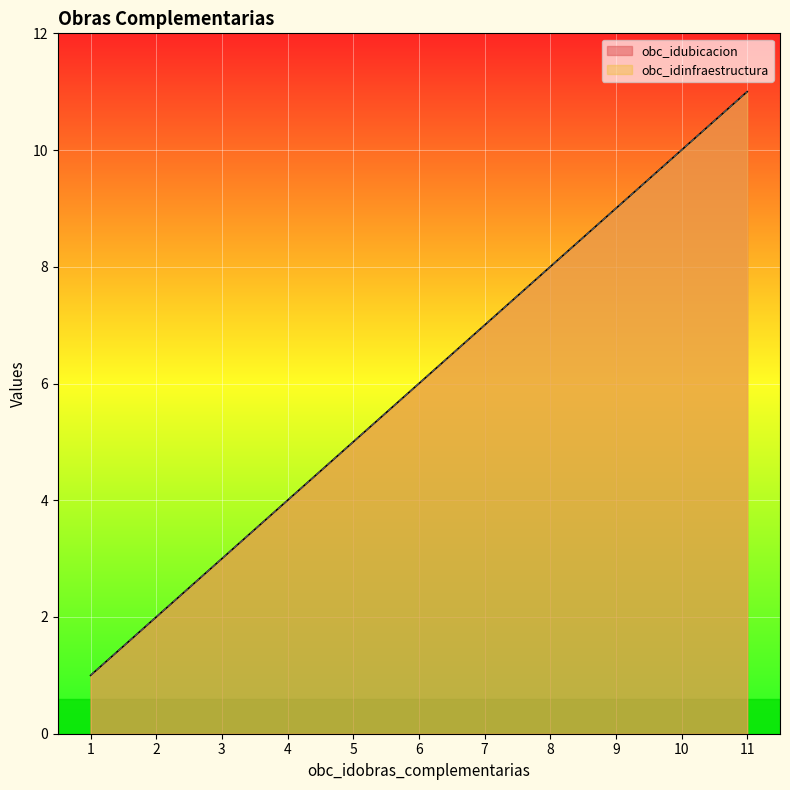

Reading left to right, what are all the values shown in this chart?

obc_idubicacion: 1	2	3	4	5	6	7	8	9	10	11
obc_idinfraestructura: 1	2	3	4	5	6	7	8	9	10	11